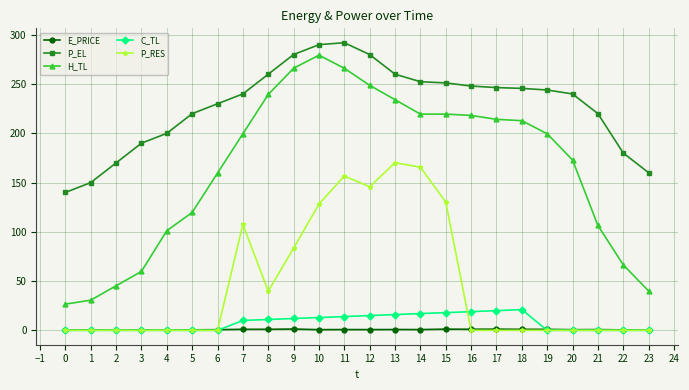

True or false: P_EL has more than 0 interior local peaks.

True